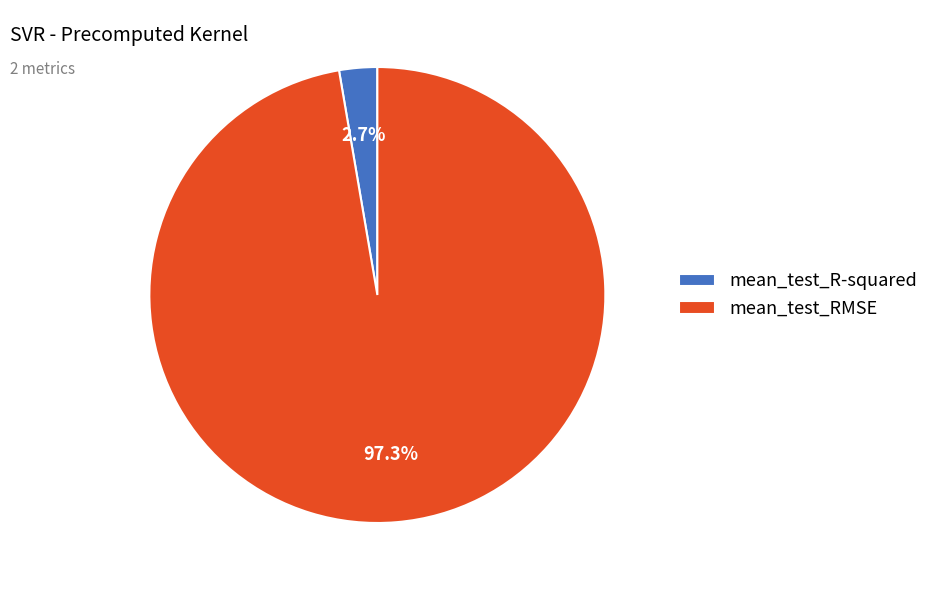

Rank the categories by value from lowest to highest.

mean_test_R-squared, mean_test_RMSE